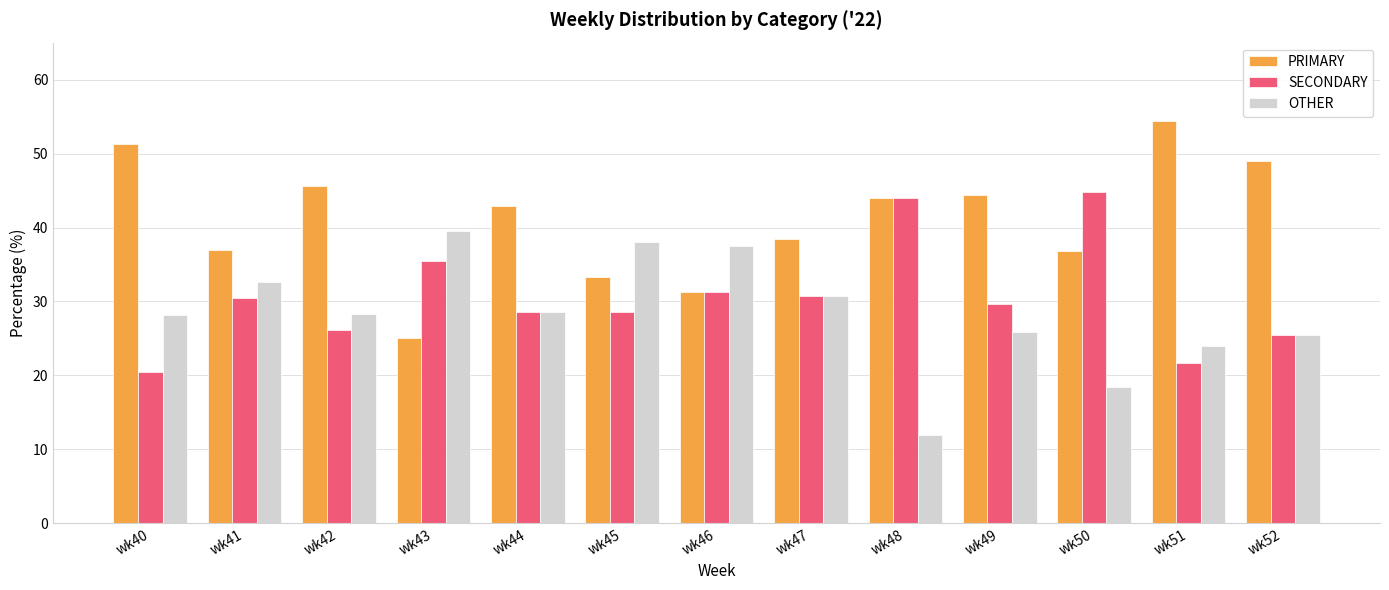

What is the approximate value of OTHER at wk52?

25.5